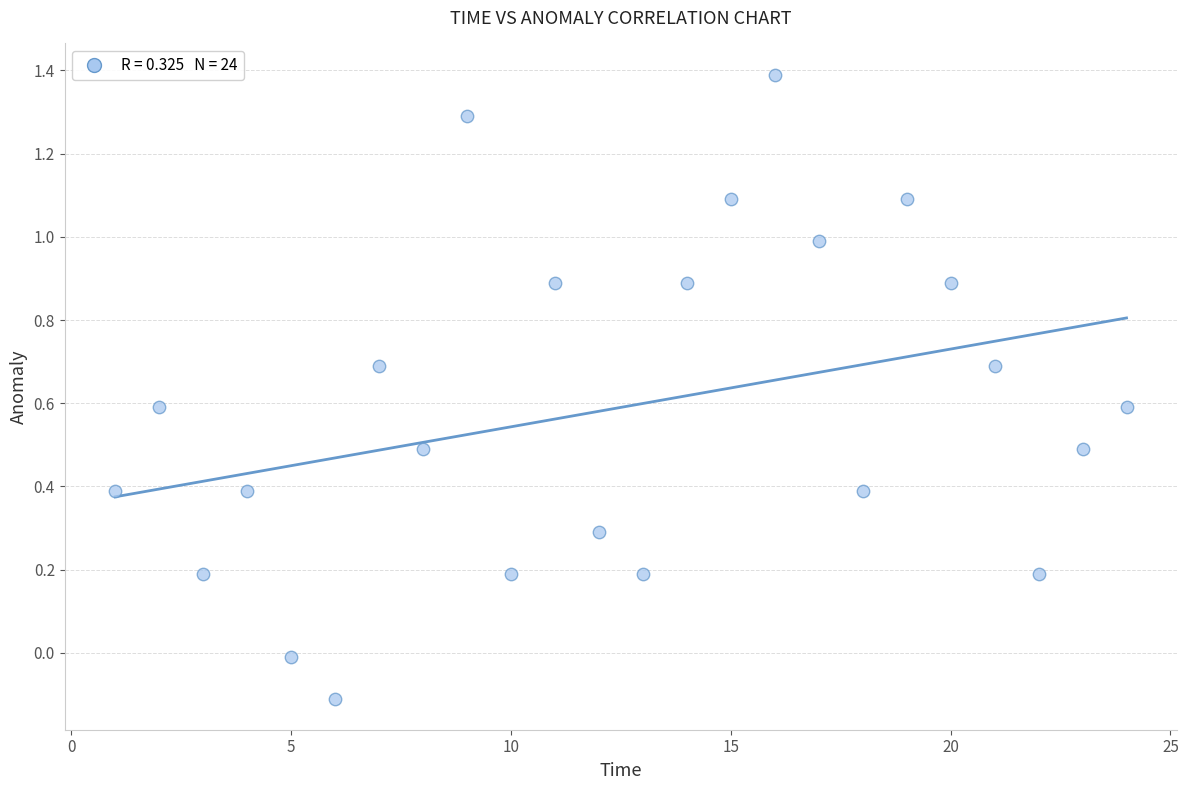

What is the range of X values (max minus min)?

23.0